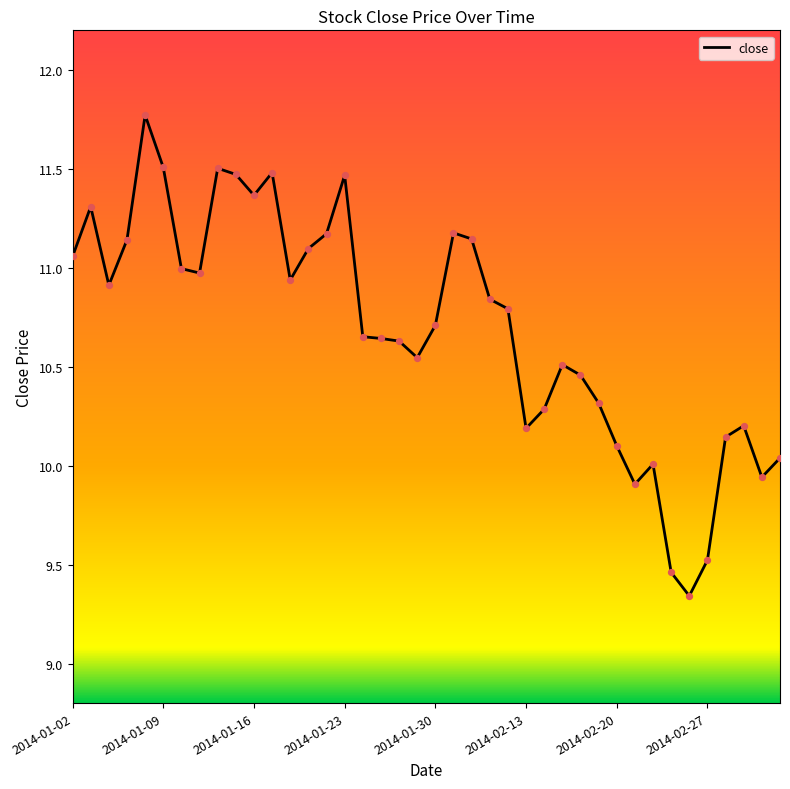

What is the greatest value displayed?

11.8